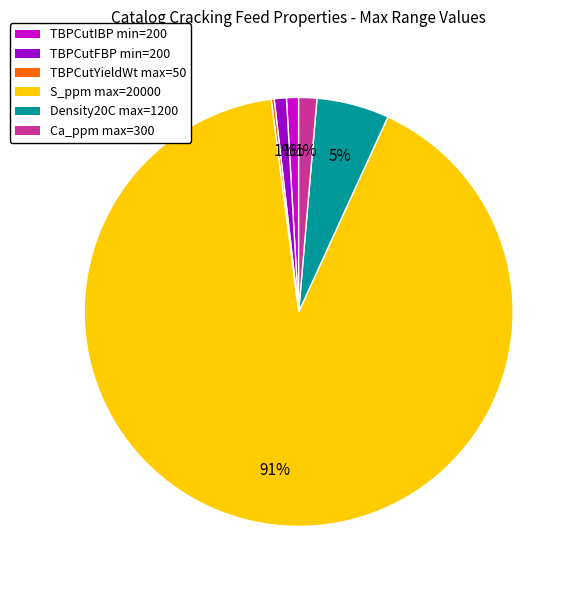

To the nearest percent, what is the average slice percentage?

17%